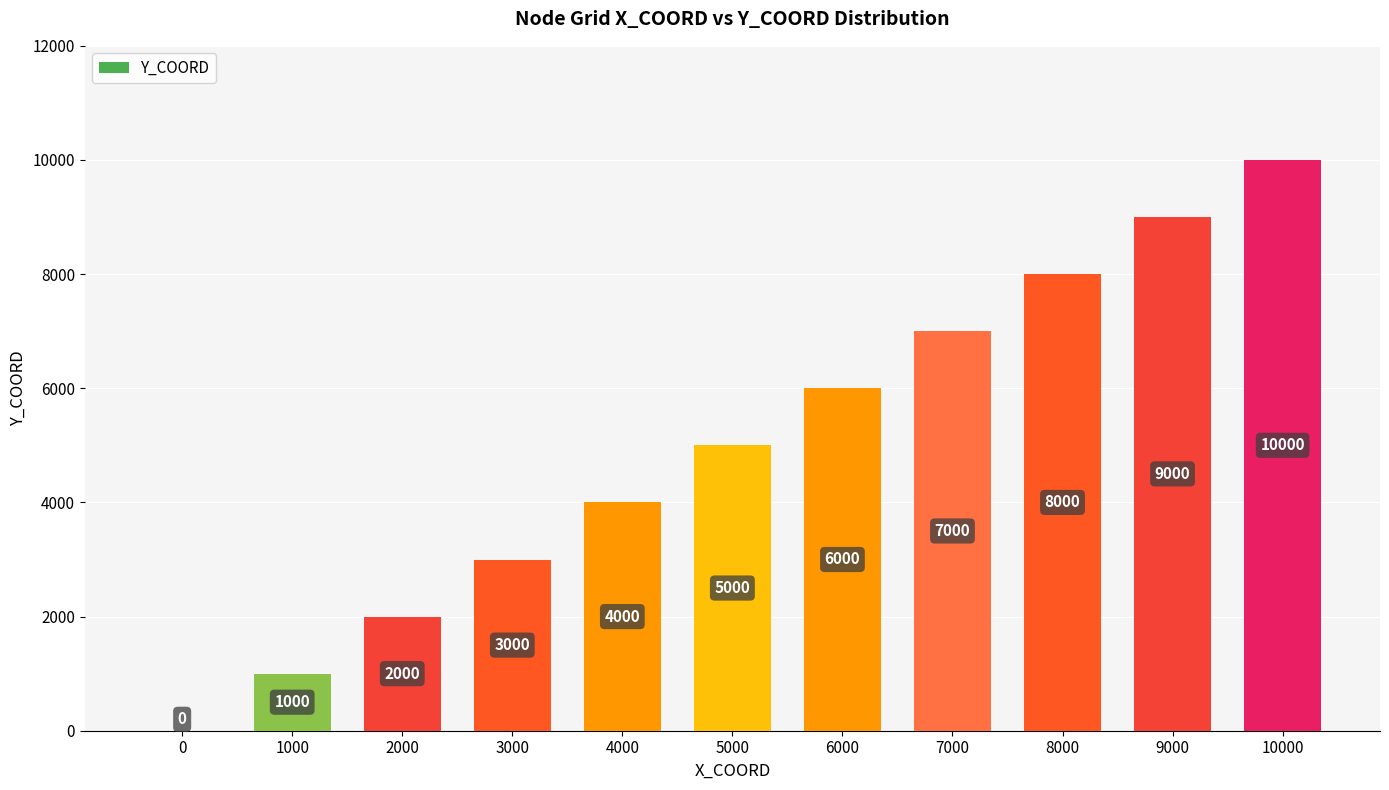

What is the sum of the values at 7000 and 1000?

8000